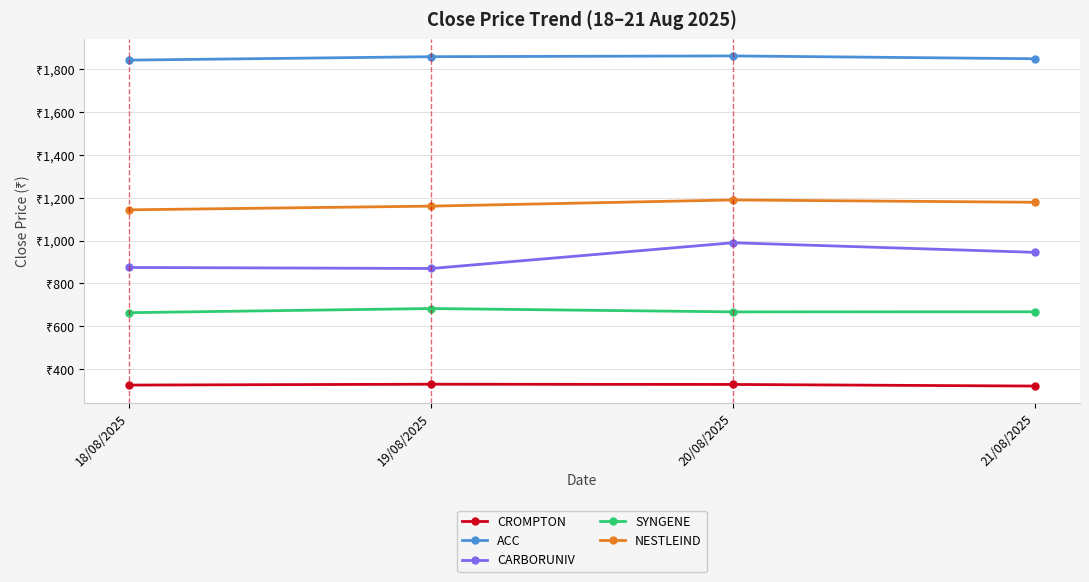

True or false: CARBORUNIV and ACC intersect in this chart.

False